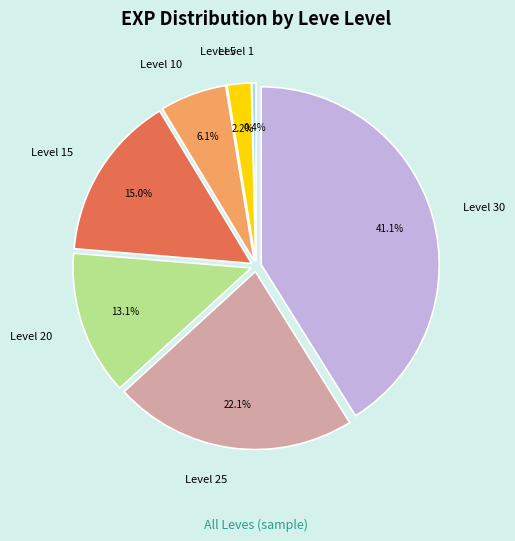

Which has a higher value, Level 1 or Level 10?

Level 10